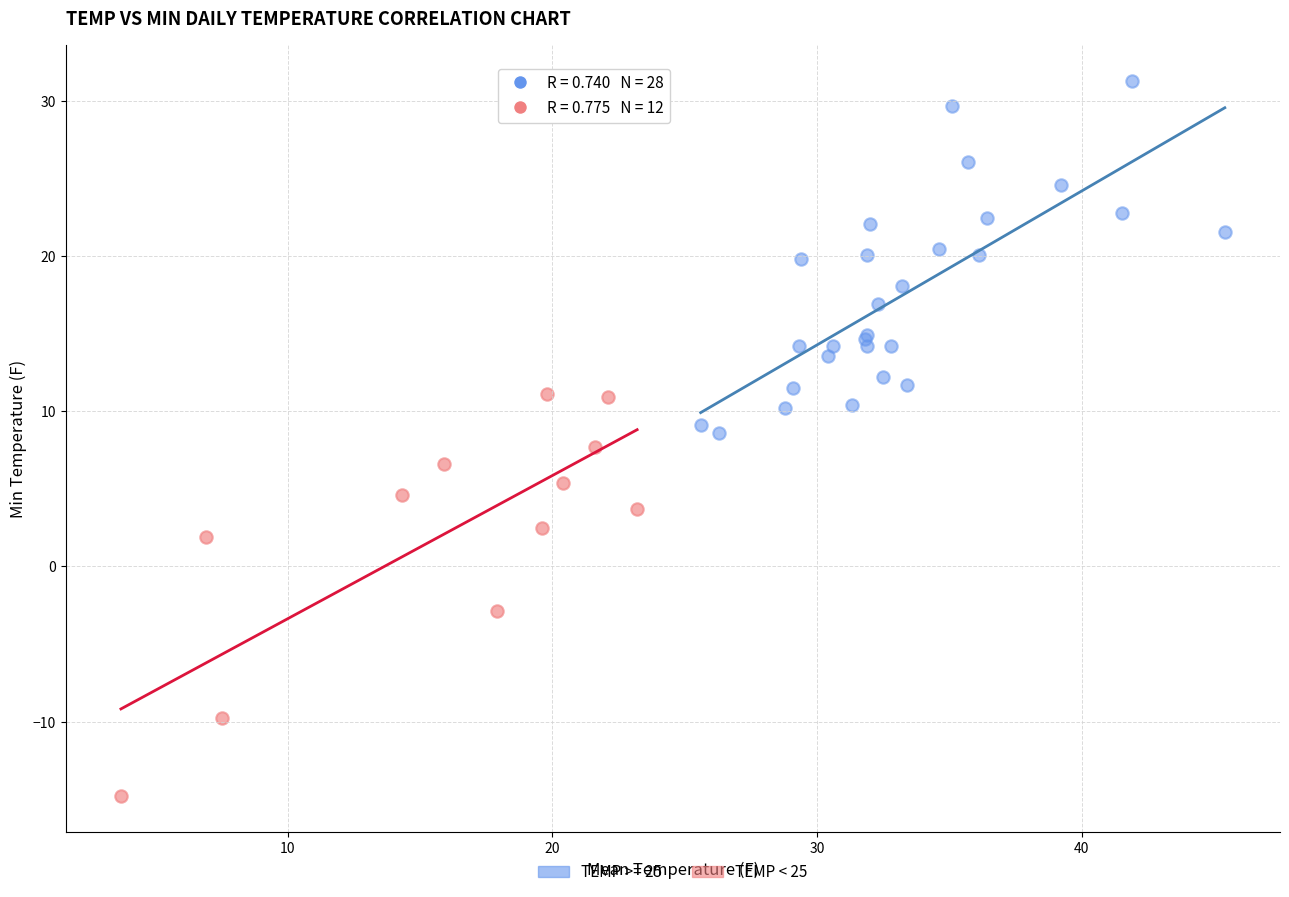

Which series has the widest spread of Y values?

TEMP < 25